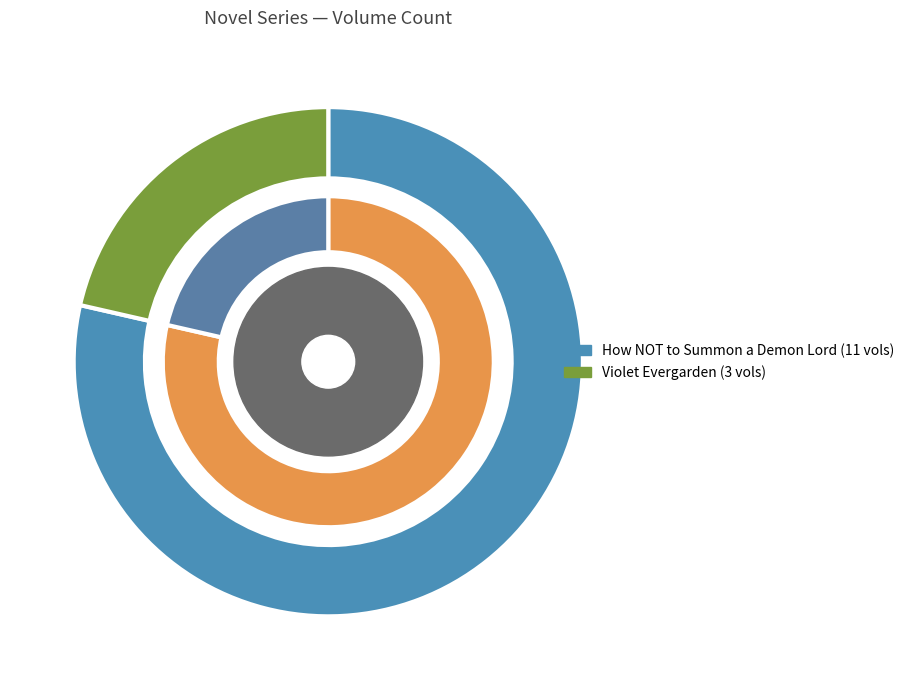

Which has a higher value, How NOT to Summon a Demon Lord or Violet Evergarden?

How NOT to Summon a Demon Lord